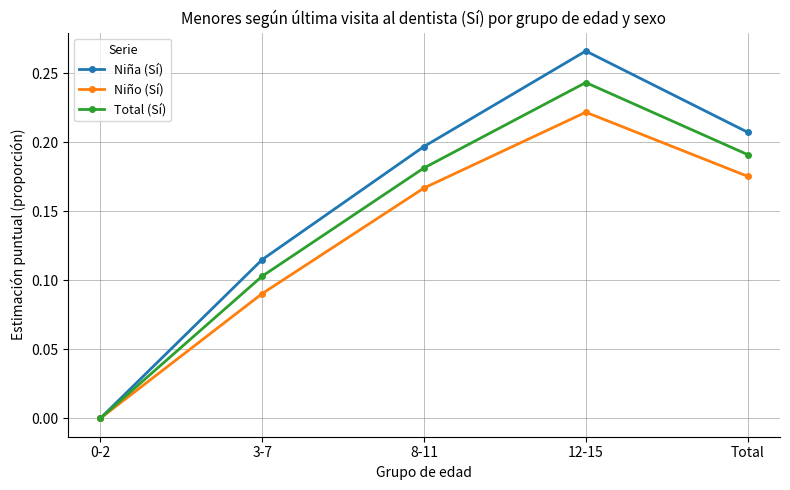

How many lines are shown in the chart?

3